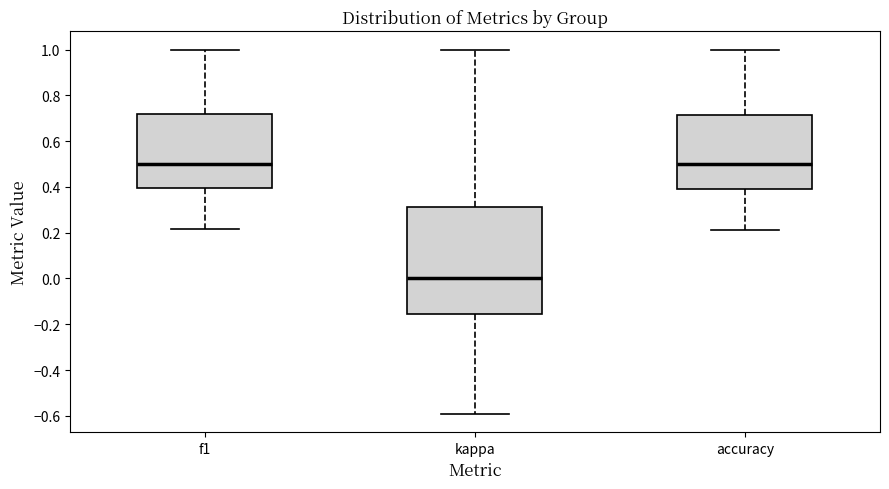

Where does the median line of the box for kappa sit on the y-axis? The values are not printed on the chart, so give them approximately, as read against the axis.

0.00